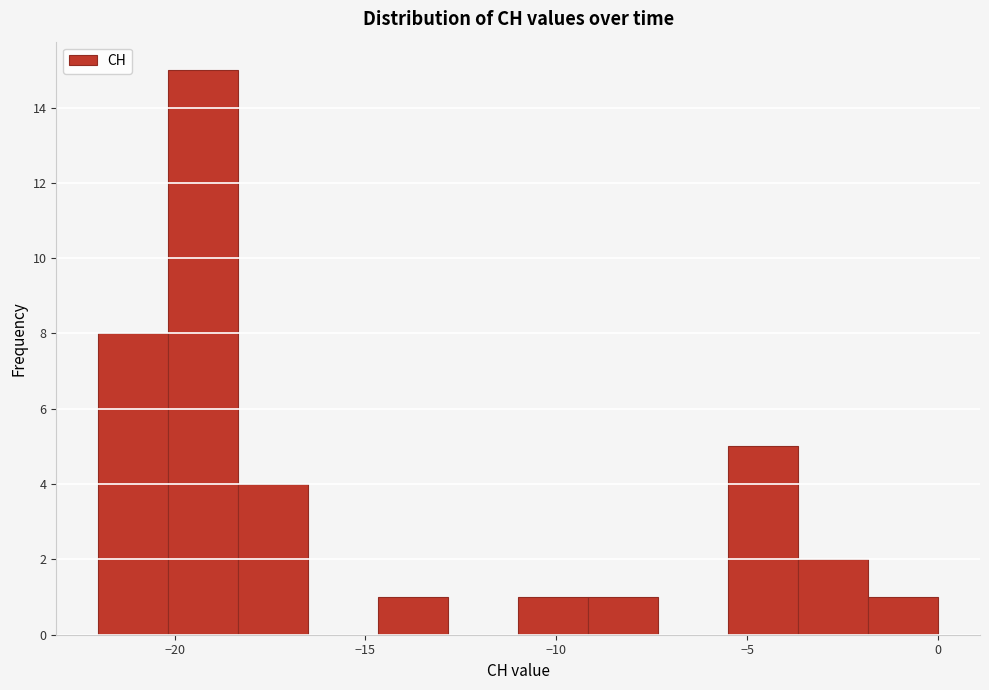

Around what value on the x-axis is the tallest bar? Give the approximate position of its centre, as read against the axis.

-19.0